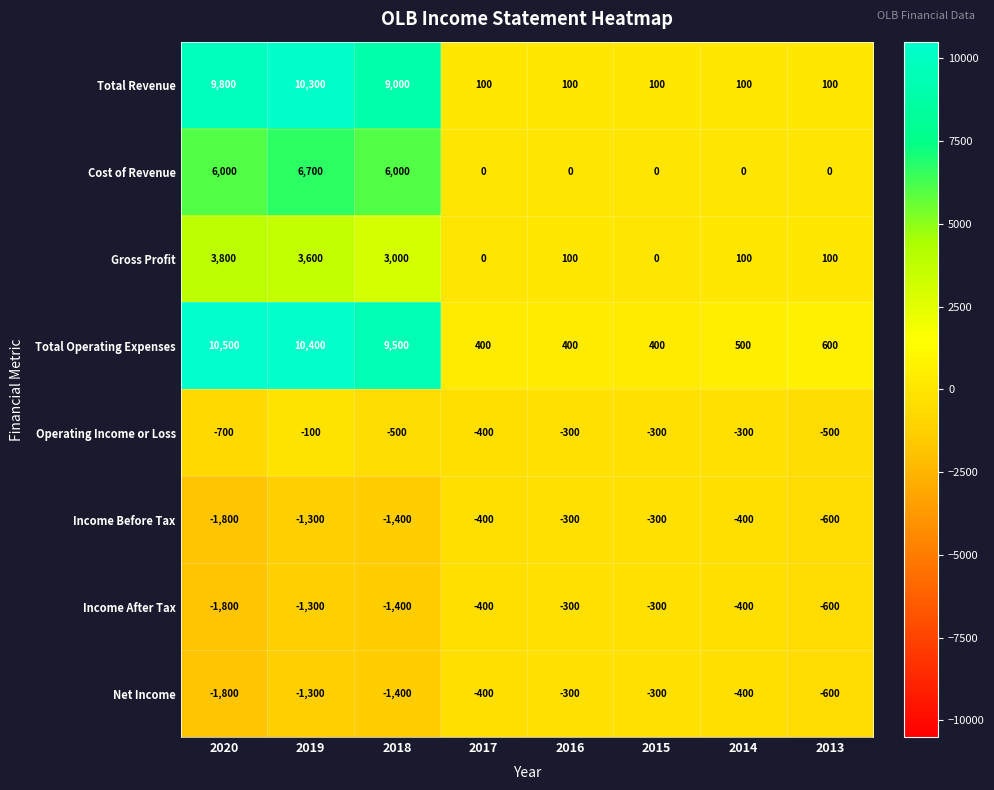

Is it true that Income Before Tax equals -300 at 2015?

True